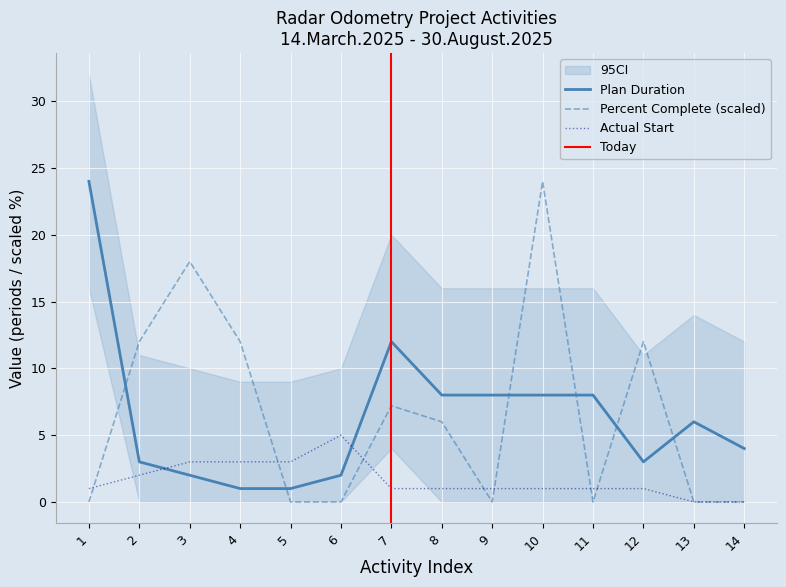

What is the highest value of the Percent Complete (scaled) series?

24.0